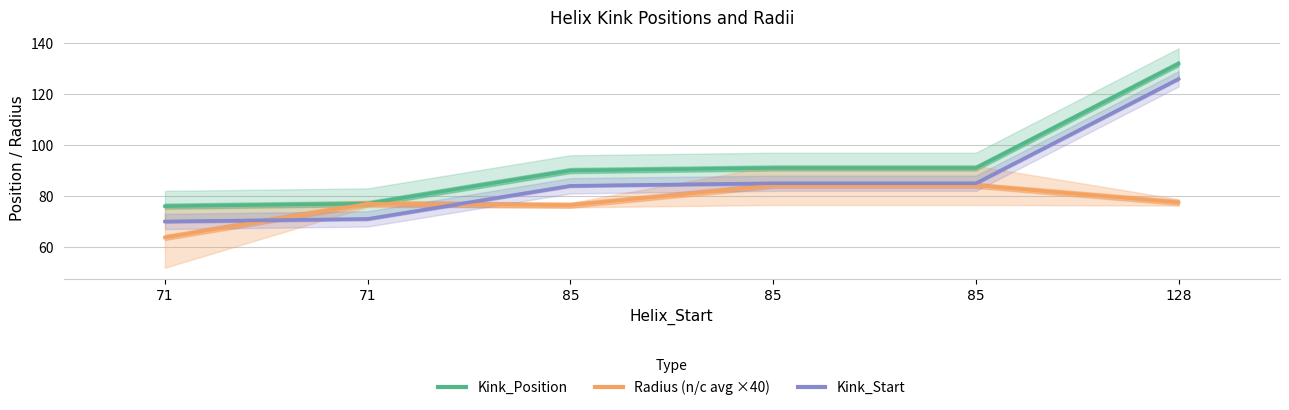

True or false: Kink_Start and Kink_Position cross at least once.

False